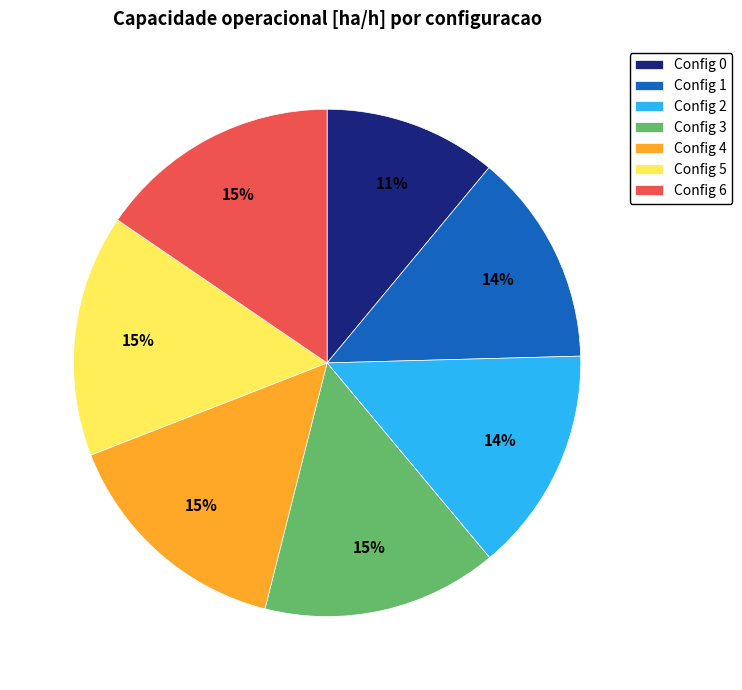

True or false: Config 2 accounts for 9% of the total.

False